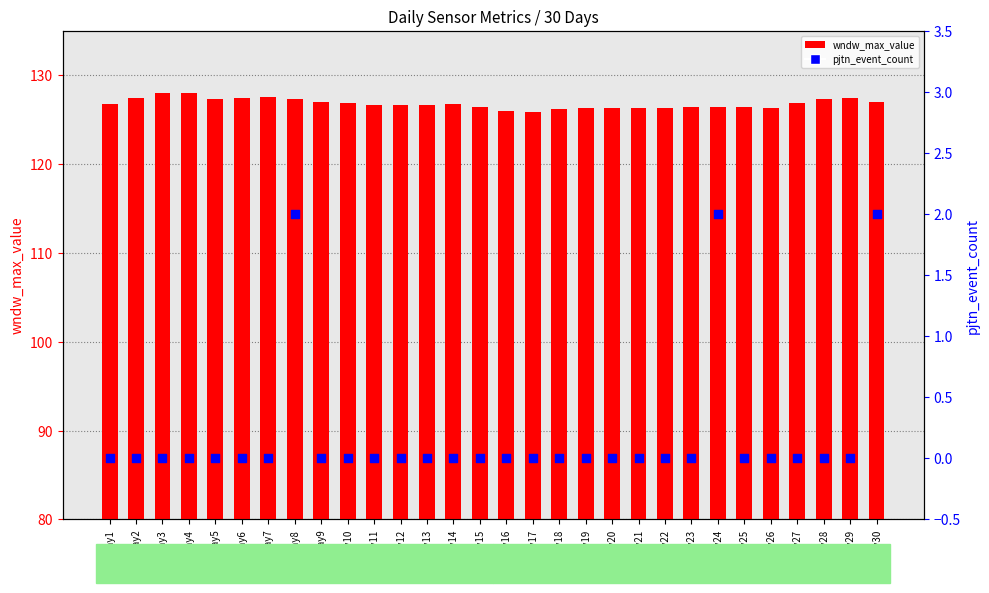

Which series has the largest total across all categories?

wndw_max_value